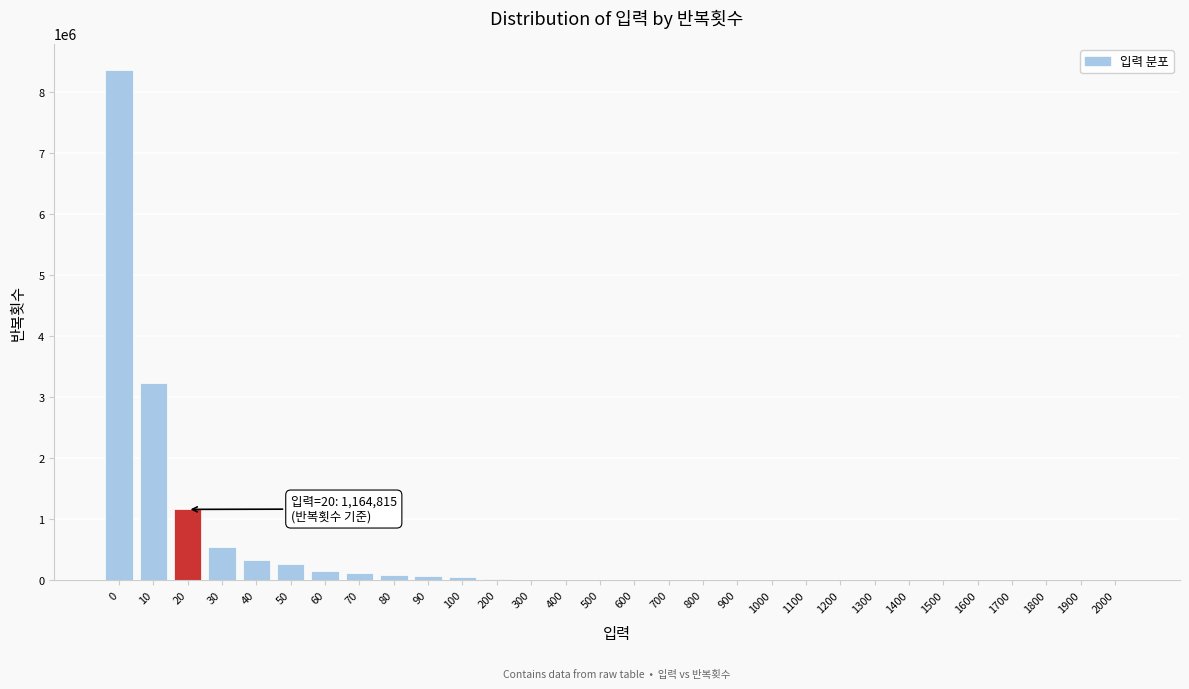

The value at 30 is 550903. True or false?

True